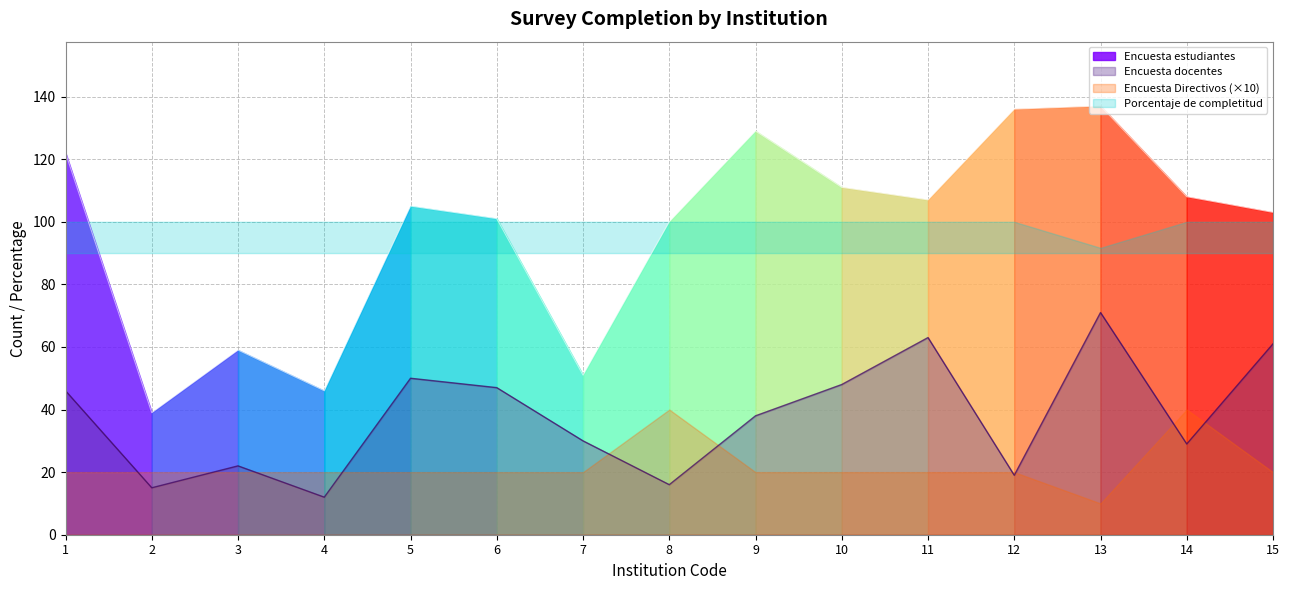

Does the chart display data point markers on the line(s)?

No